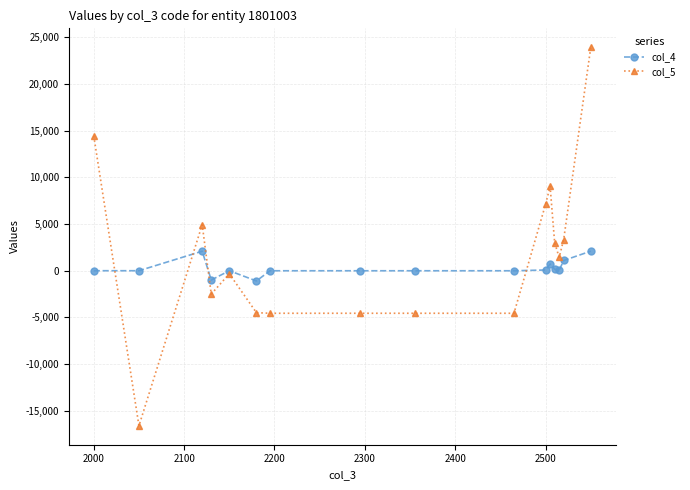

What are all the series names shown in the legend?

col_4, col_5